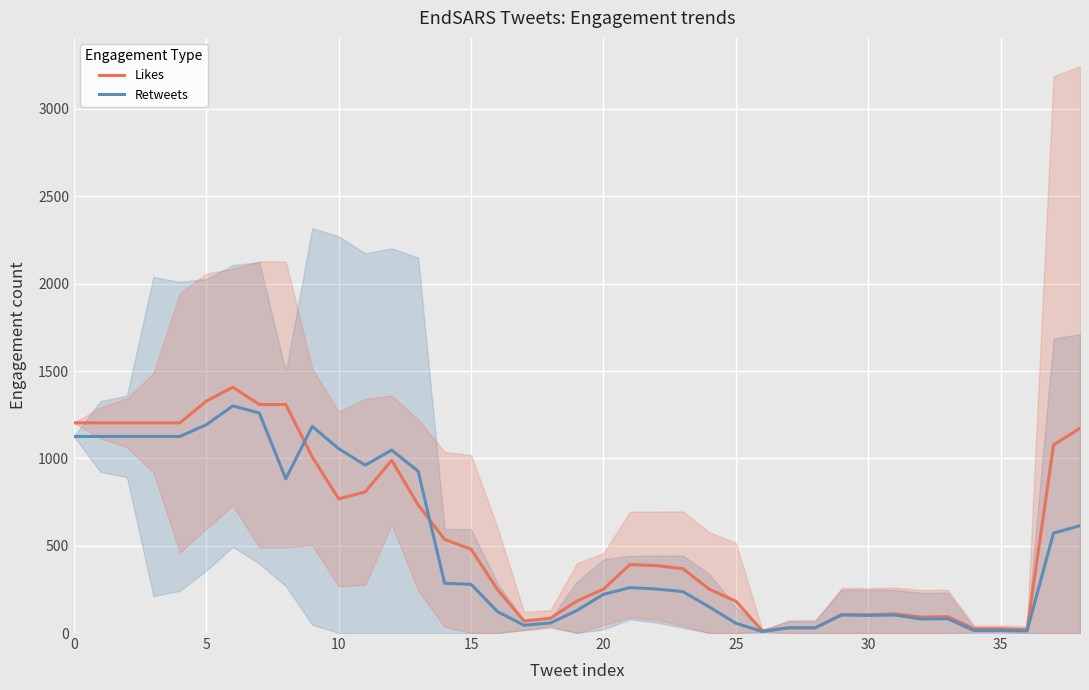

What is the maximum value for Retweets?

1300.2